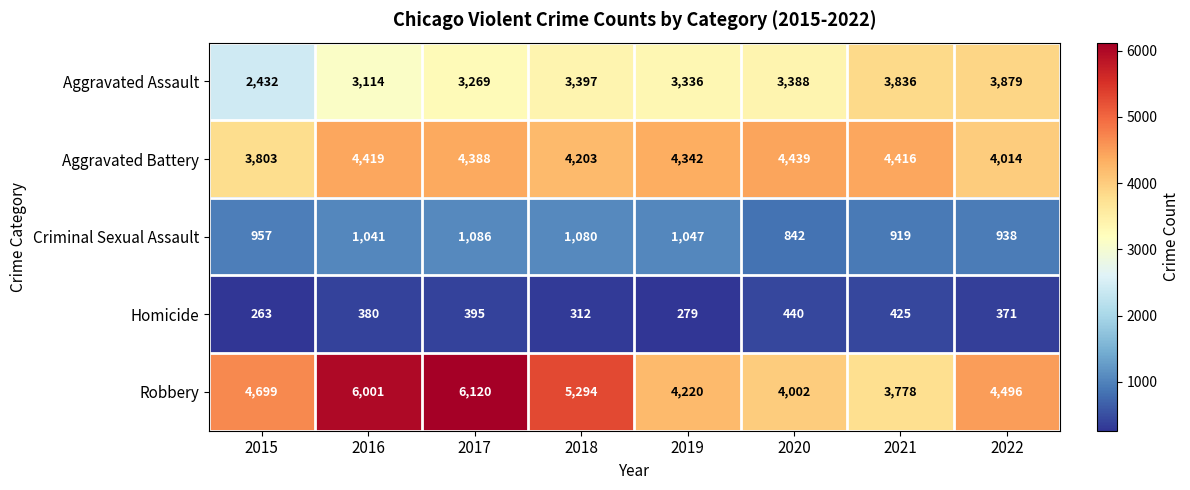

What is the greatest value displayed?

6120